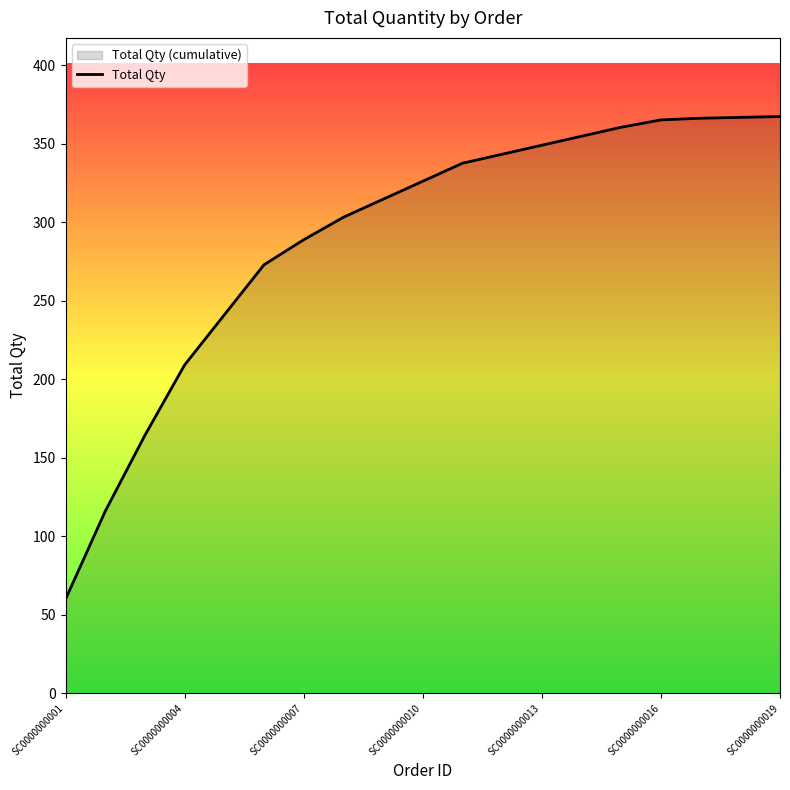

Which has a higher value, SC0000000004 or SC0000000001?

SC0000000004